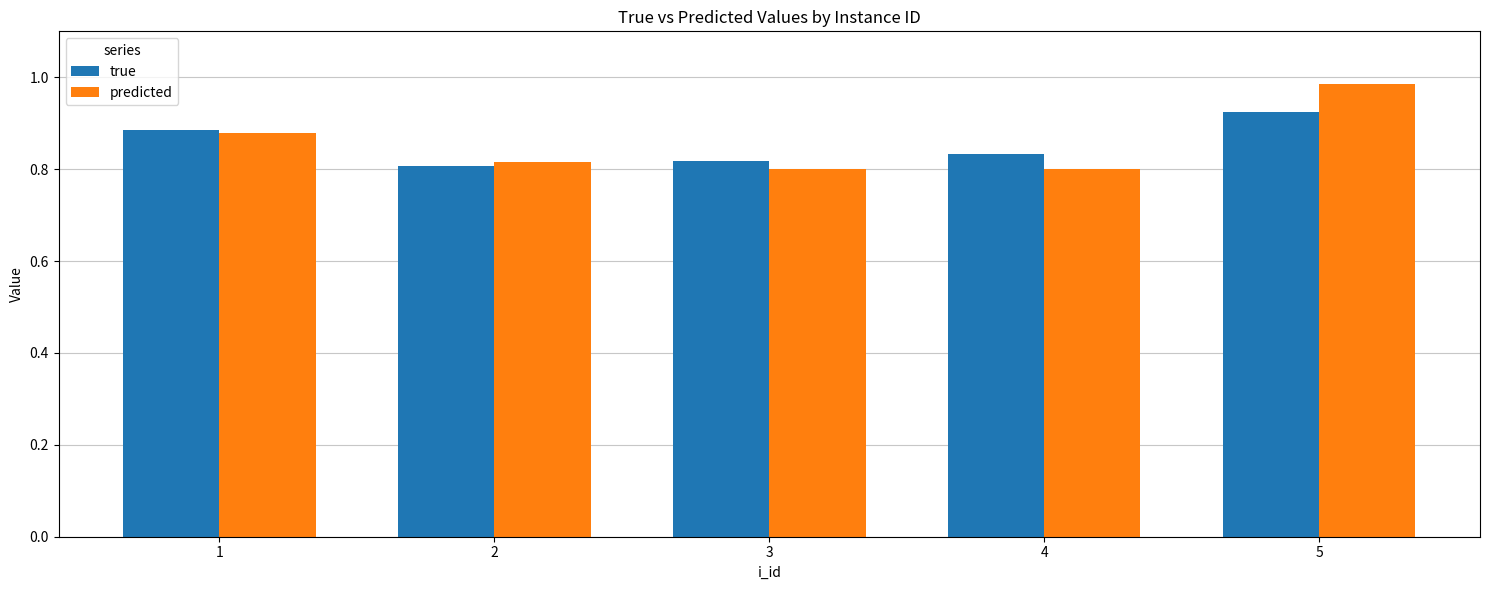

What is the difference between the second highest and minimum values in the predicted series?

0.1